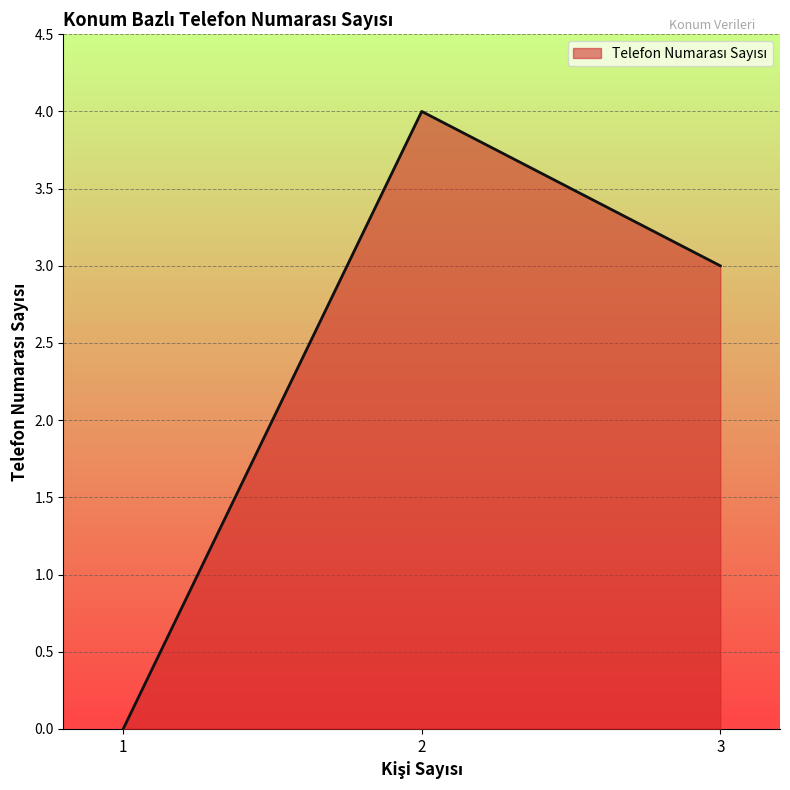

Does the chart have visible grid lines?

Yes